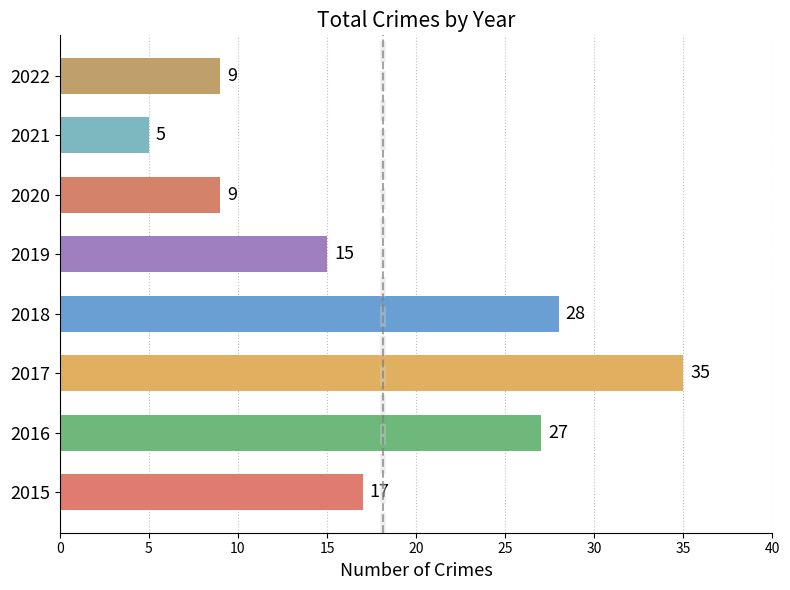

What is the difference between the maximum and minimum values?

30